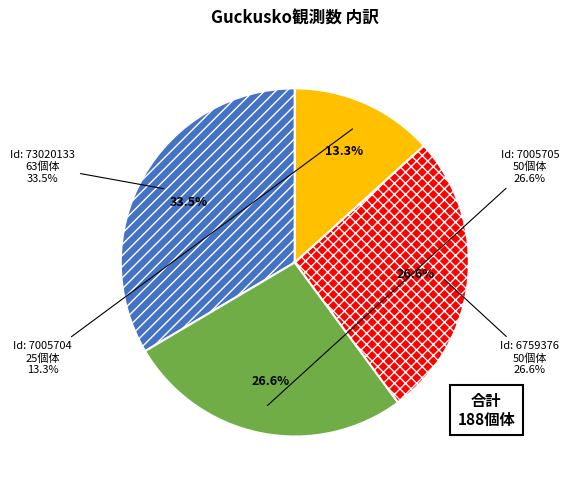

Combined, do 7005704 and 7005705 account for over 50%?

No